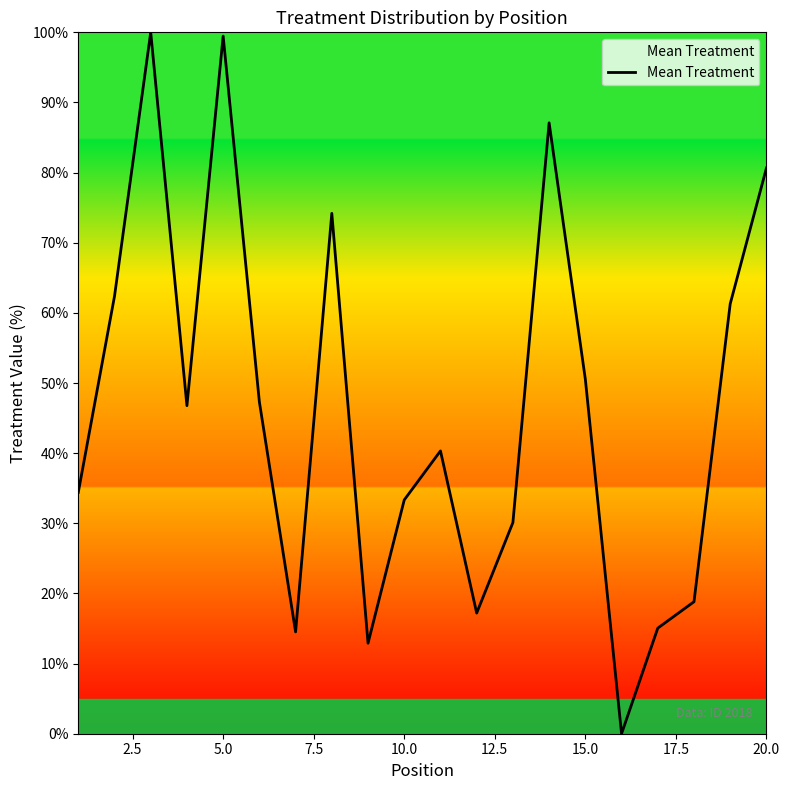

What is the difference between the maximum and minimum values?

100.0